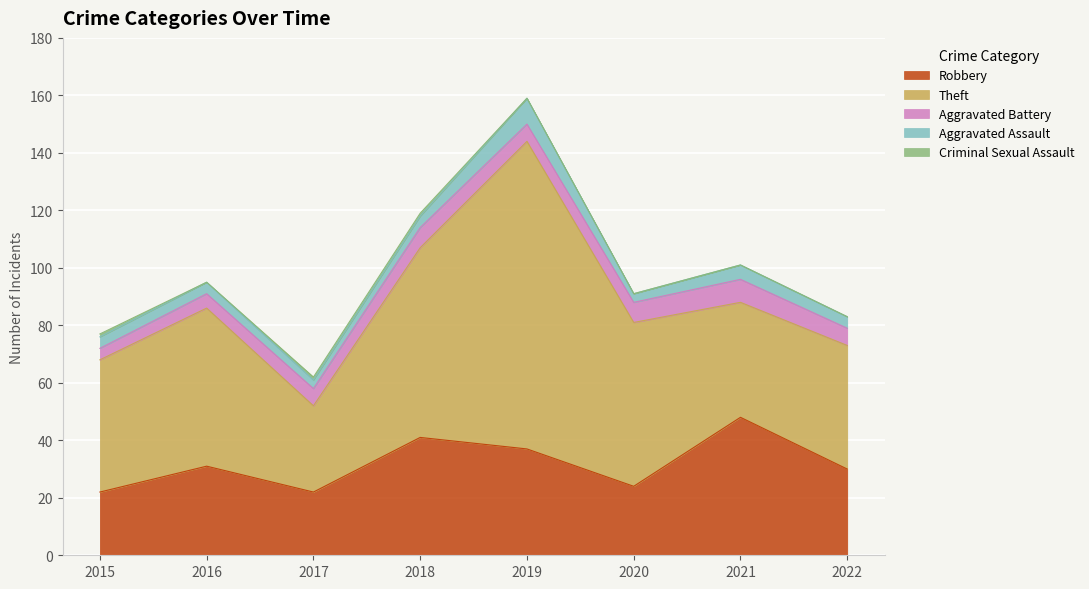

In Aggravated Assault, how many points are lower than both neighbors (excluding endpoints)?

2